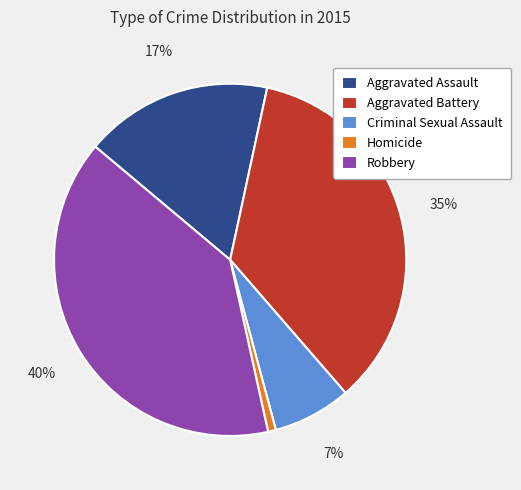

To the nearest percent, what portion does Homicide represent?

1%